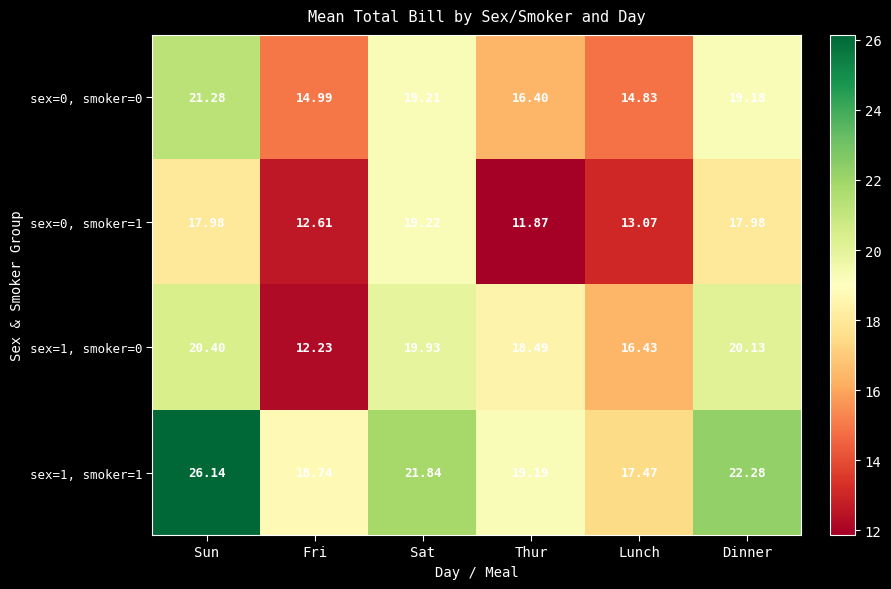

At how many categories does at least one series exceed 23?

1